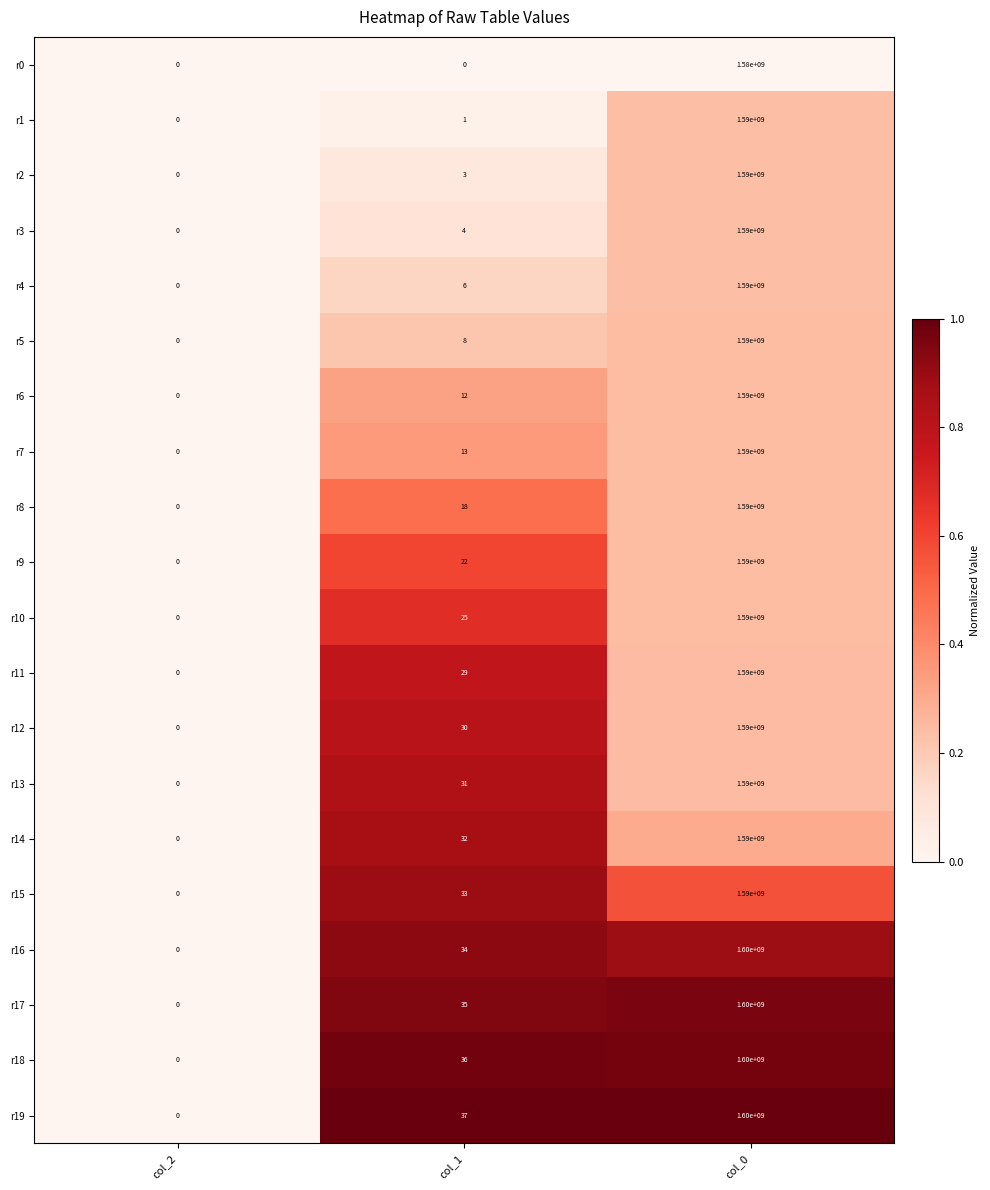

What is the difference between the second highest and minimum values in the r18 series?

36